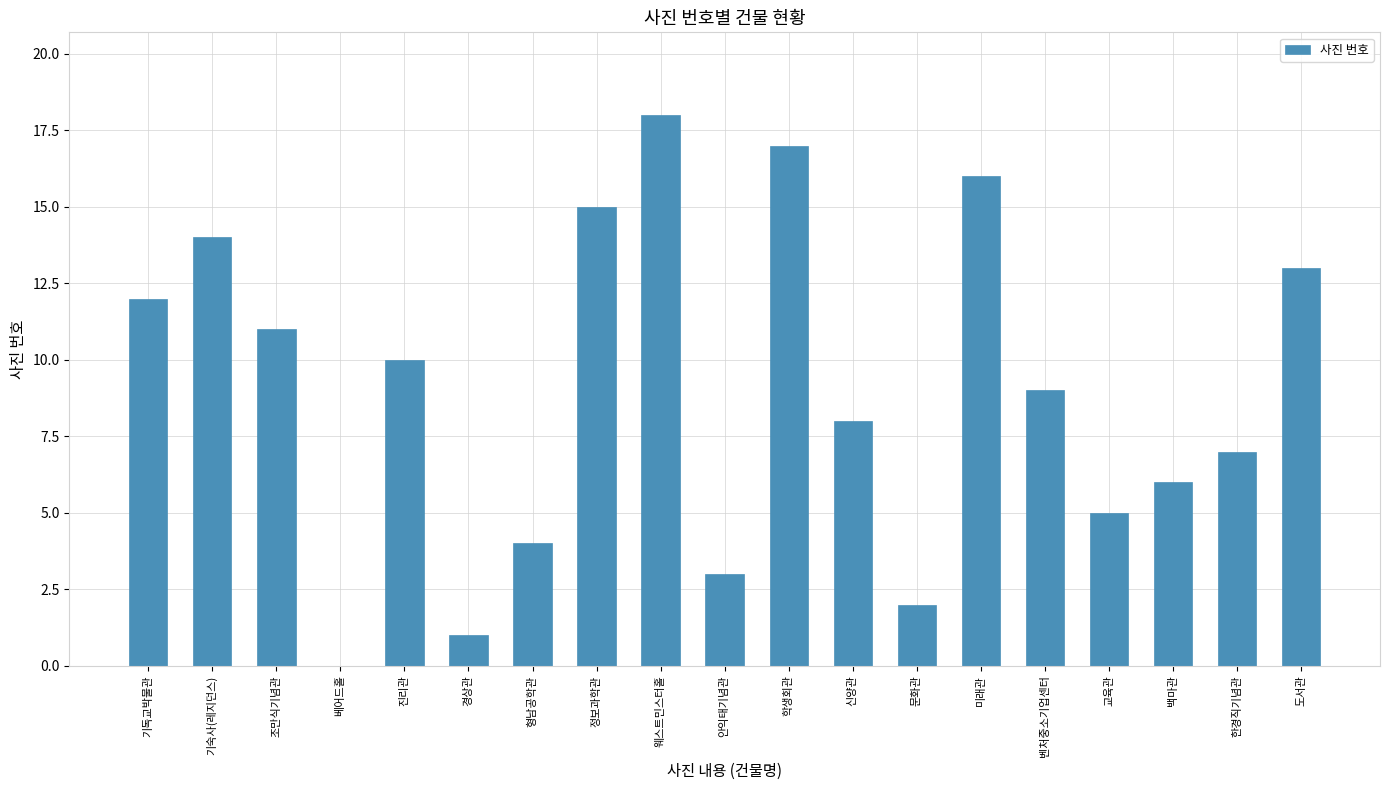

What is the maximum value shown in the chart?

18